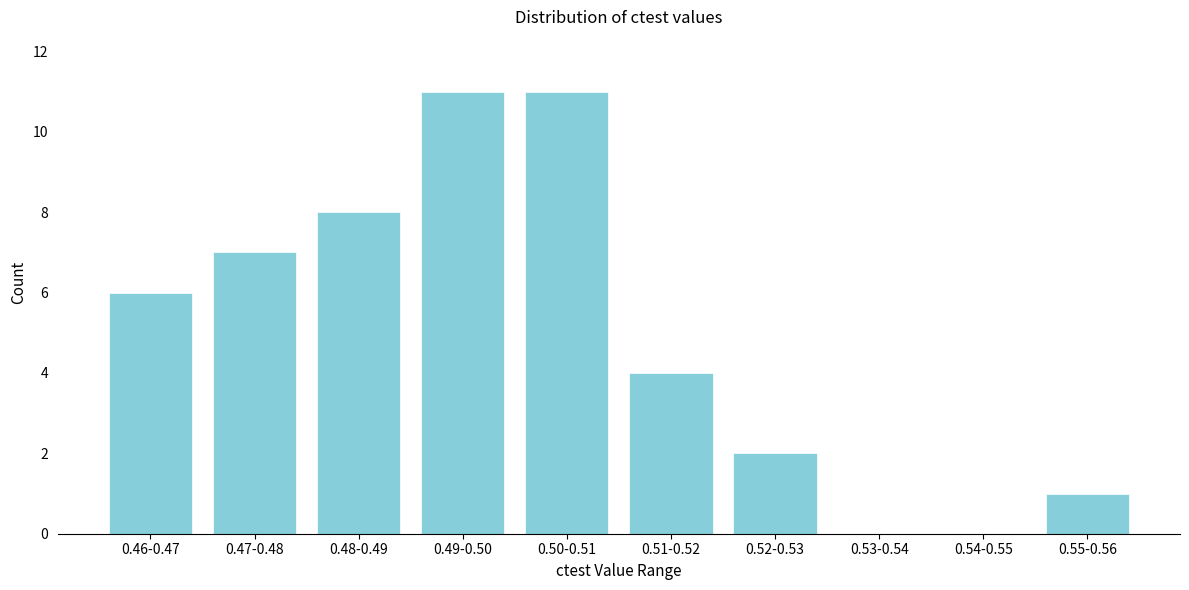

Reading right to left, what are all the values shown in this chart?

0.55-0.56=1	0.54-0.55=0	0.53-0.54=0	0.52-0.53=2	0.51-0.52=4	0.50-0.51=11	0.49-0.50=11	0.48-0.49=8	0.47-0.48=7	0.46-0.47=6